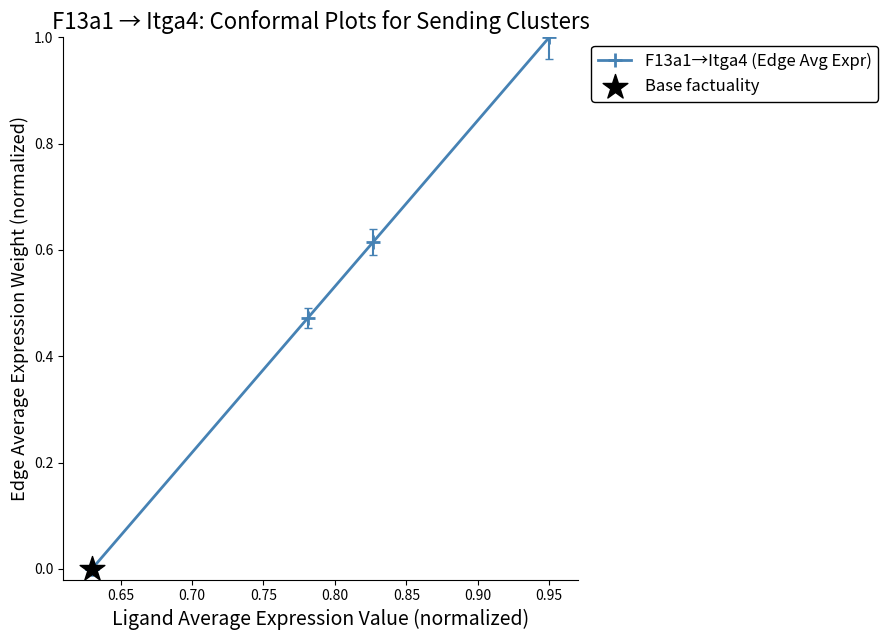

True or false: there are more than 2 points higher than both neighbors.

False